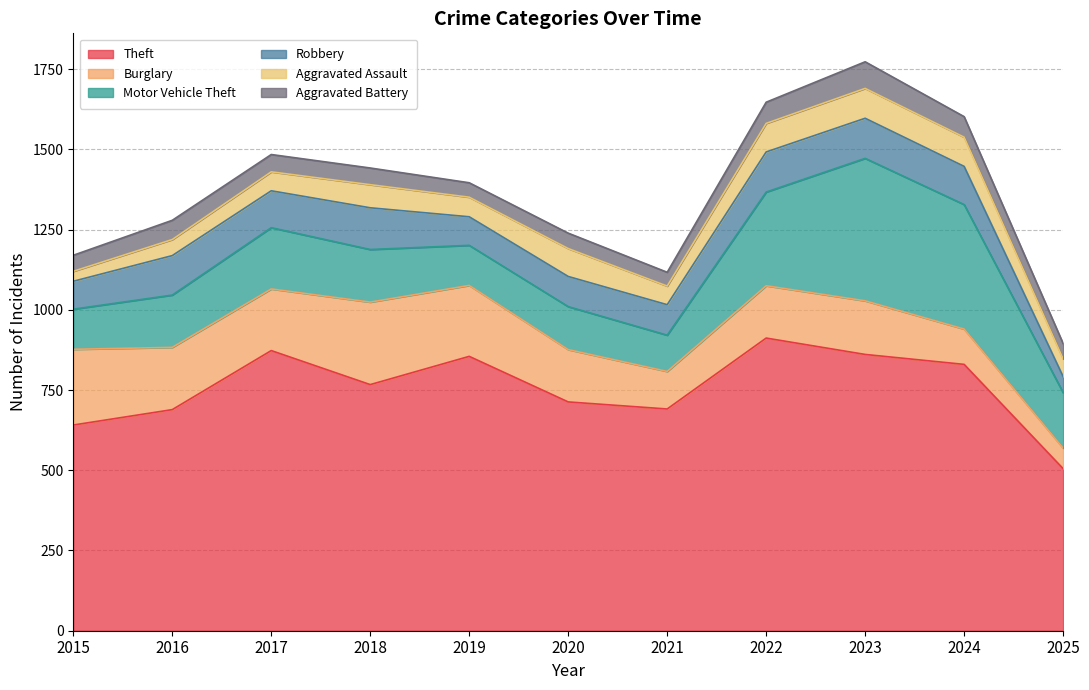

The value of Aggravated Assault at 2023 is 53. True or false?

False